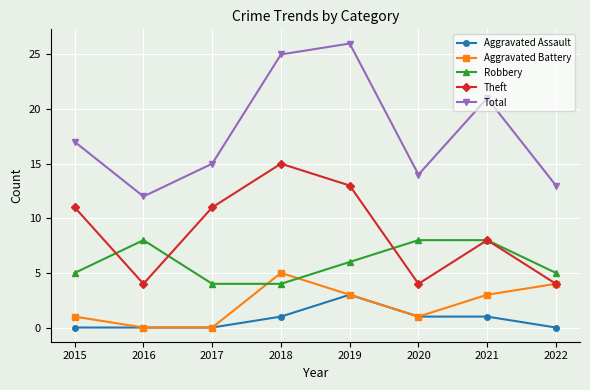

Is this an area chart (filled region under the line)?

No